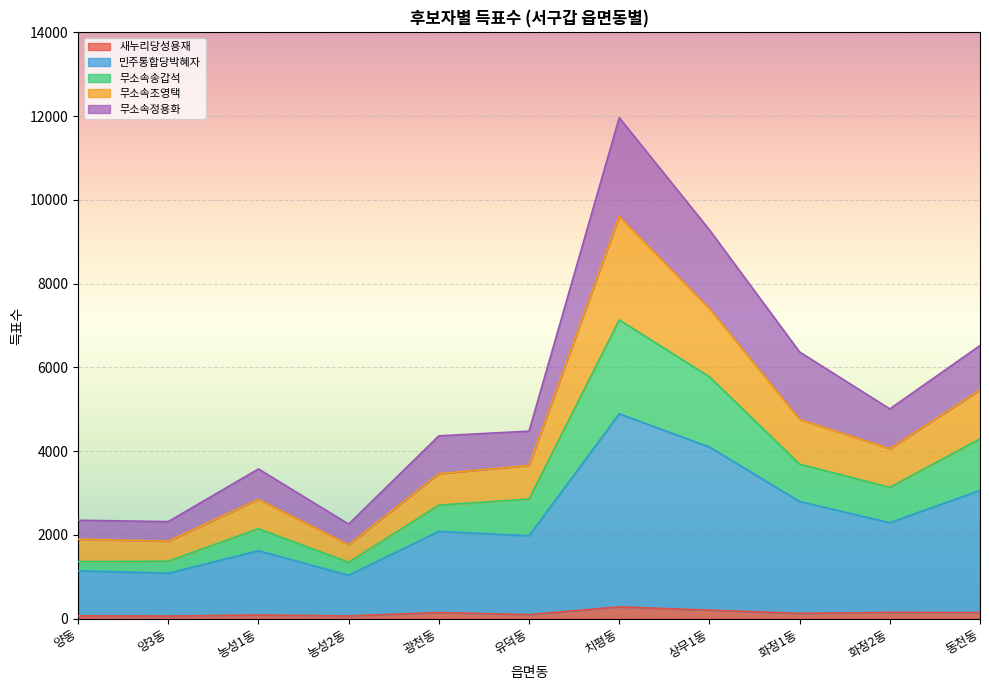

Does the chart display data point markers on the line(s)?

No